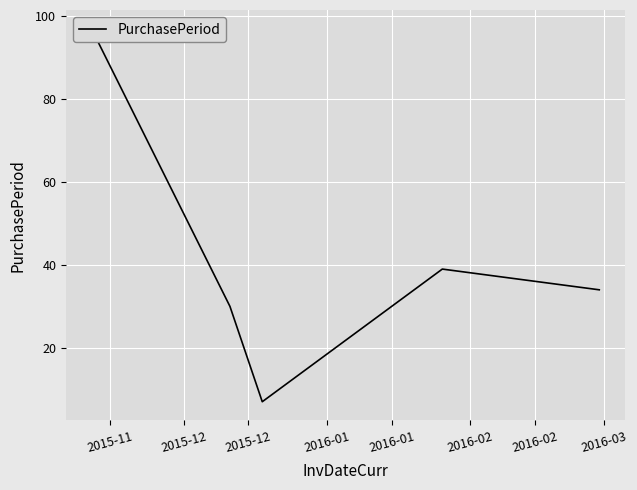

At which label does the data first exceed 34?

2015-11